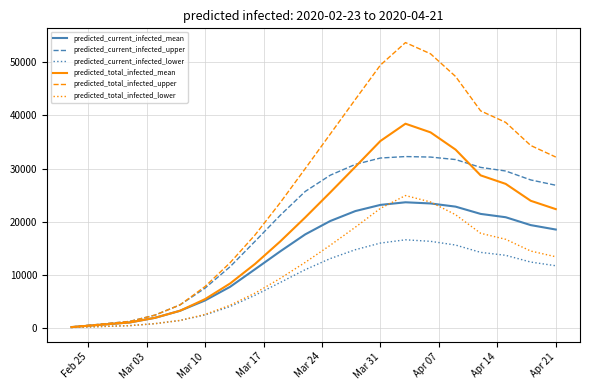

Which series has the largest total across all categories?

predicted_total_infected_upper